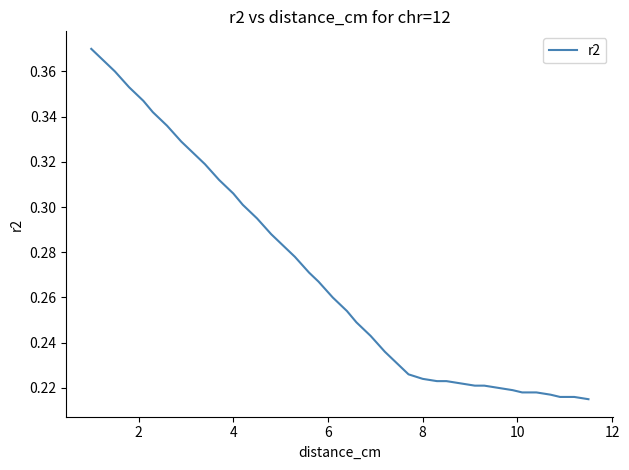

Does the chart have visible grid lines?

No